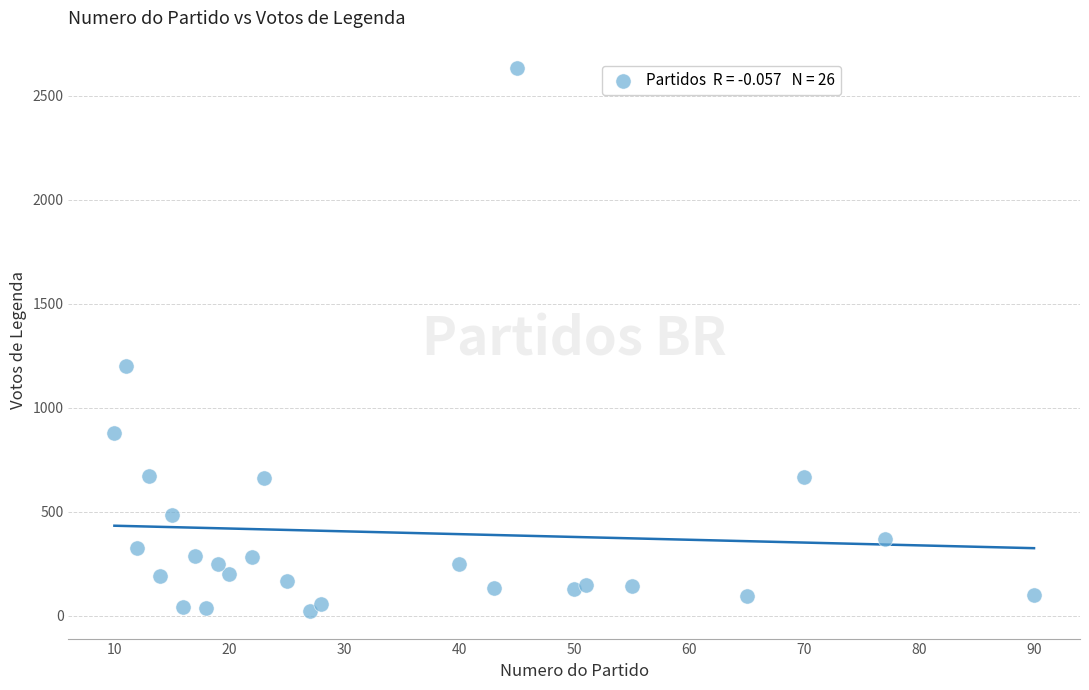

What Y value in the scatter plot is closest to 1327?

1200